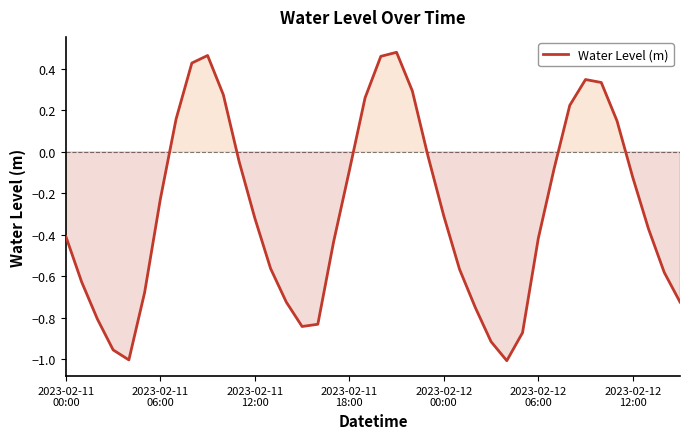

How many lines are shown in the chart?

1